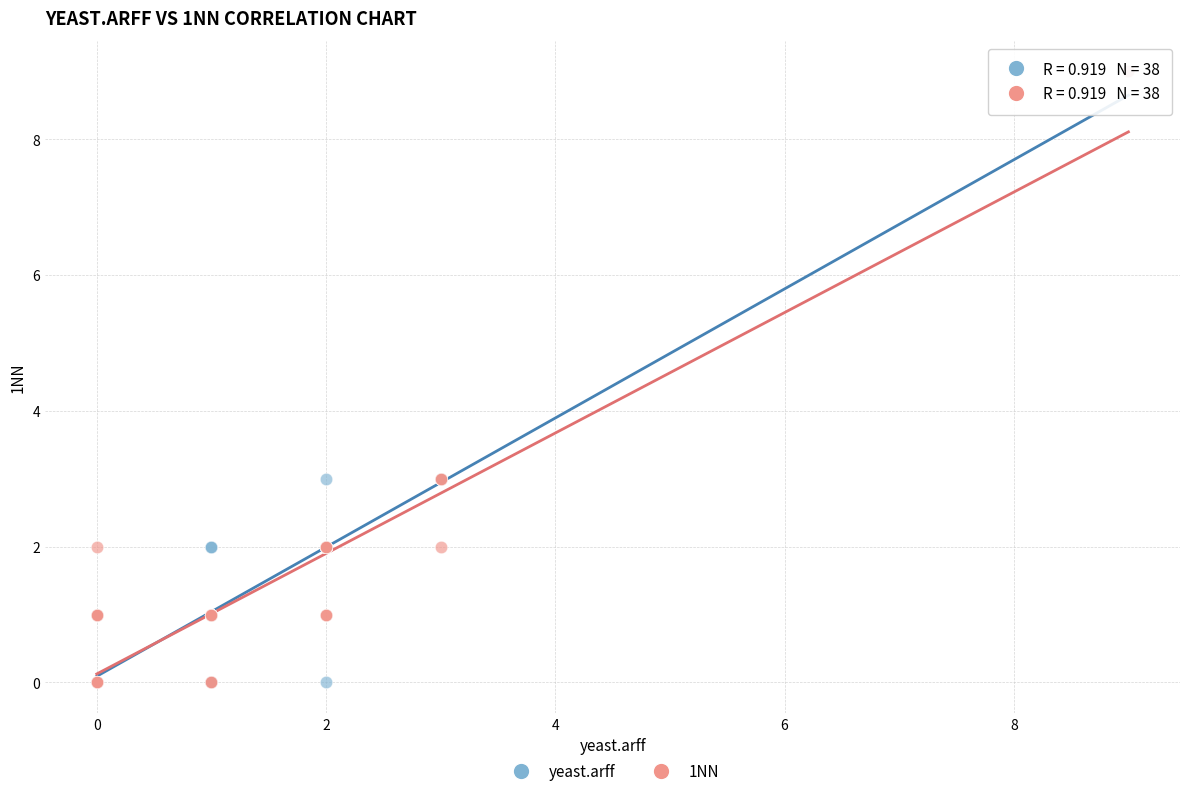

What are all the series names shown in the legend?

yeast.arff, 1NN